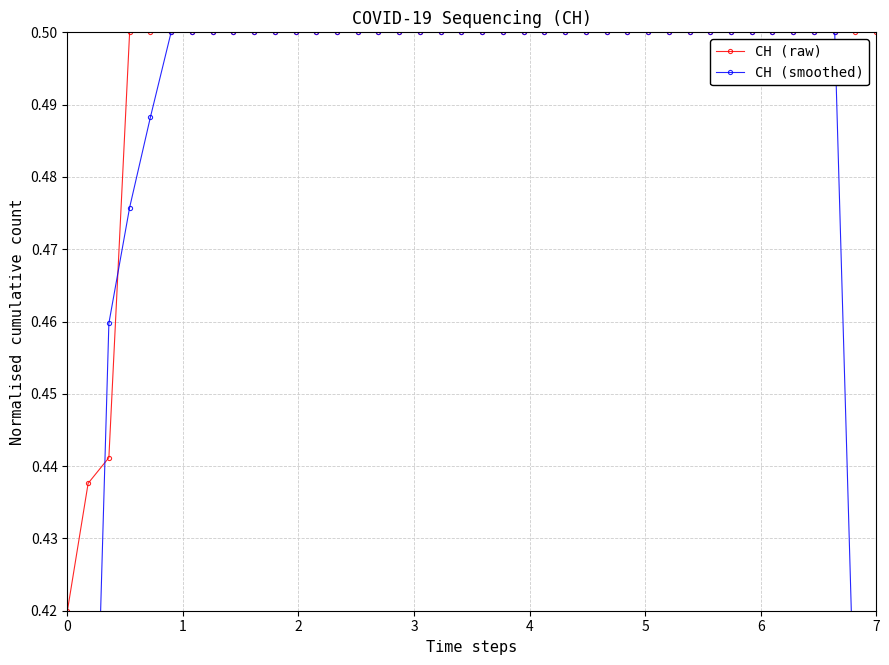

Reading right to left, transcribe all the data shown in this chart.

CH (raw): 0.5	0.5	0.5	0.5	0.5	0.5	0.5	0.5	0.5	0.5	0.5	0.5	0.5	0.5	0.5	0.5	0.5	0.5	0.5	0.5	0.5	0.5	0.5	0.5	0.5	0.5	0.5	0.5	0.5	0.5	0.5	0.5	0.5	0.5	0.5	0.5	0.5	0.4	0.4	0.4
CH (smoothed): 0.3	0.4	0.5	0.5	0.5	0.5	0.5	0.5	0.5	0.5	0.5	0.5	0.5	0.5	0.5	0.5	0.5	0.5	0.5	0.5	0.5	0.5	0.5	0.5	0.5	0.5	0.5	0.5	0.5	0.5	0.5	0.5	0.5	0.5	0.5	0.5	0.5	0.5	0.4	0.3